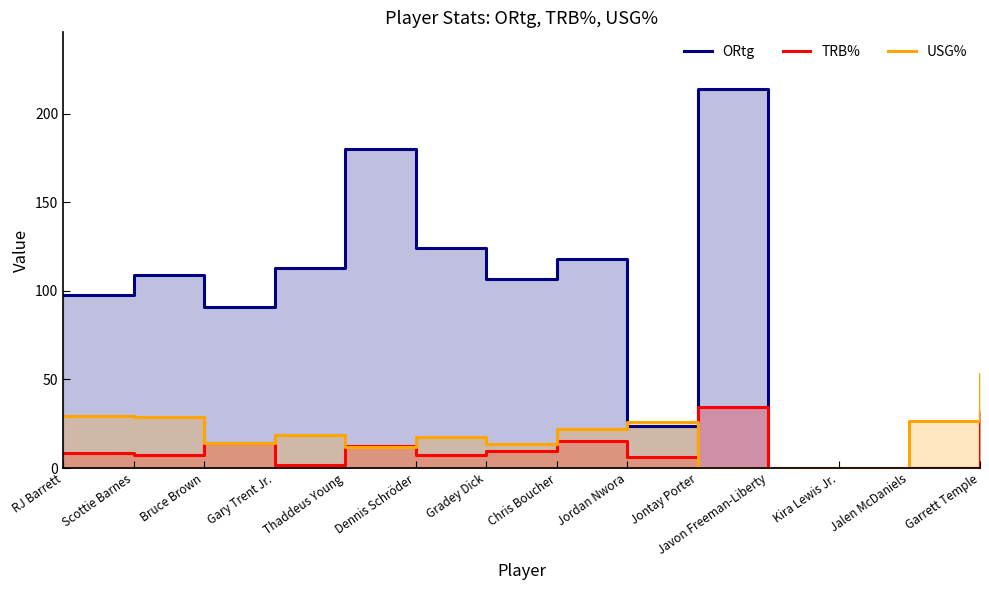

At how many categories does at least one series exceed 205?

1